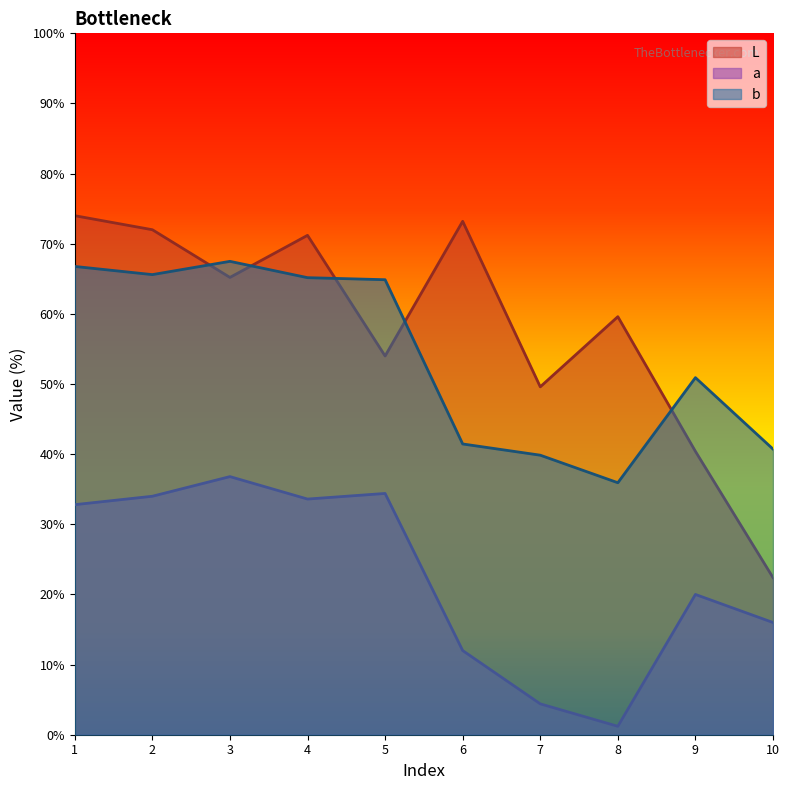

Is the value of b at 6 greater than the value of a at 7?

Yes